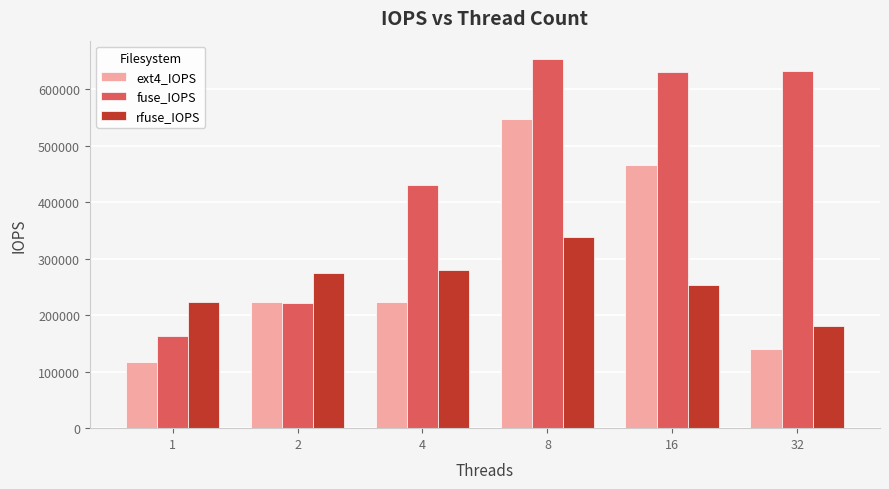

The rfuse_IOPS series shows 180947.2 at 32. True or false?

True